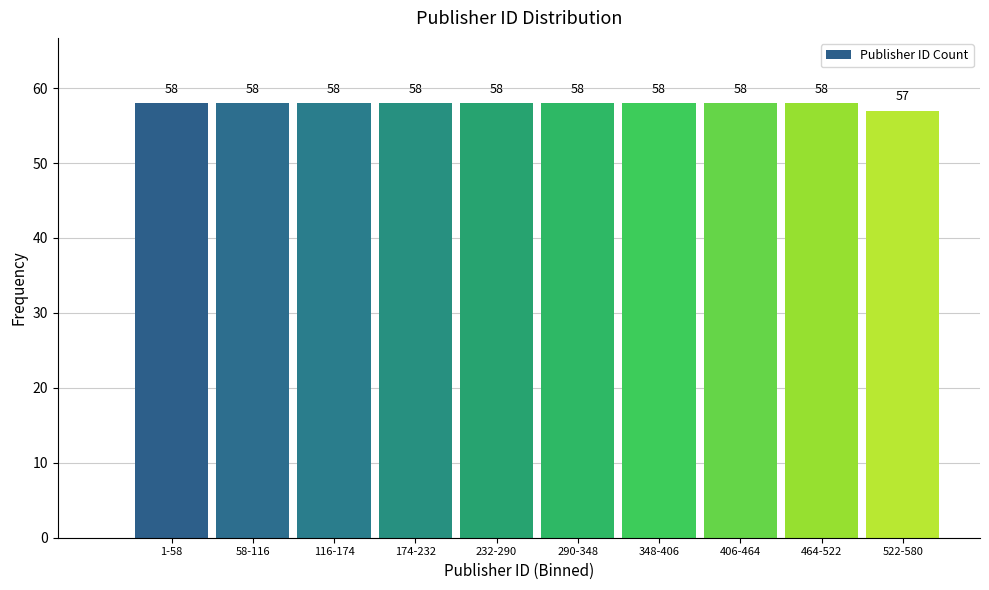

Reading left to right, transcribe all the data shown in this chart.

1-58=58	58-116=58	116-174=58	174-232=58	232-290=58	290-348=58	348-406=58	406-464=58	464-522=58	522-580=57